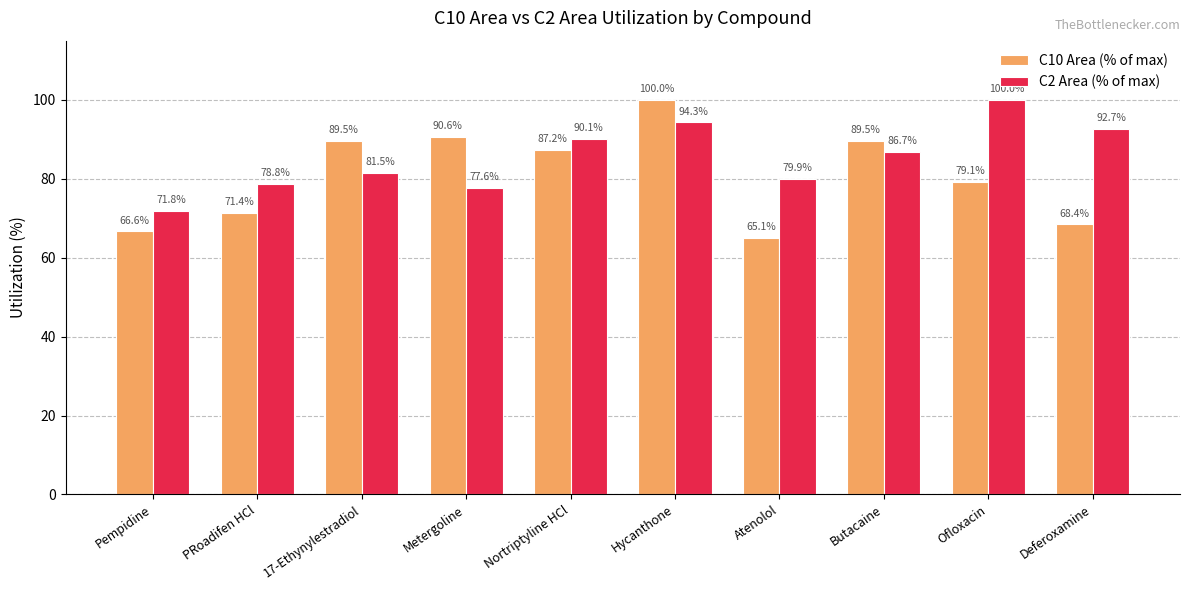

How many categories are shown in the chart?

10